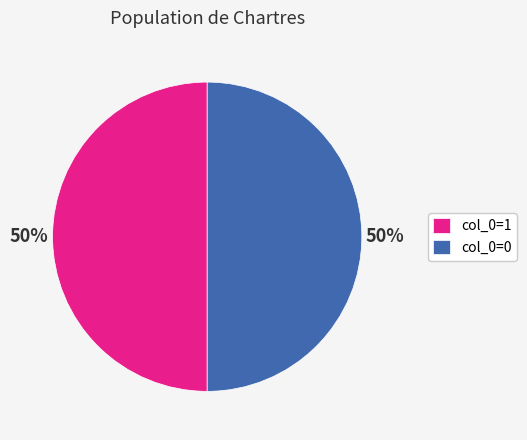

Do col_0=1 and col_0=0 together represent more than half of the pie?

Yes